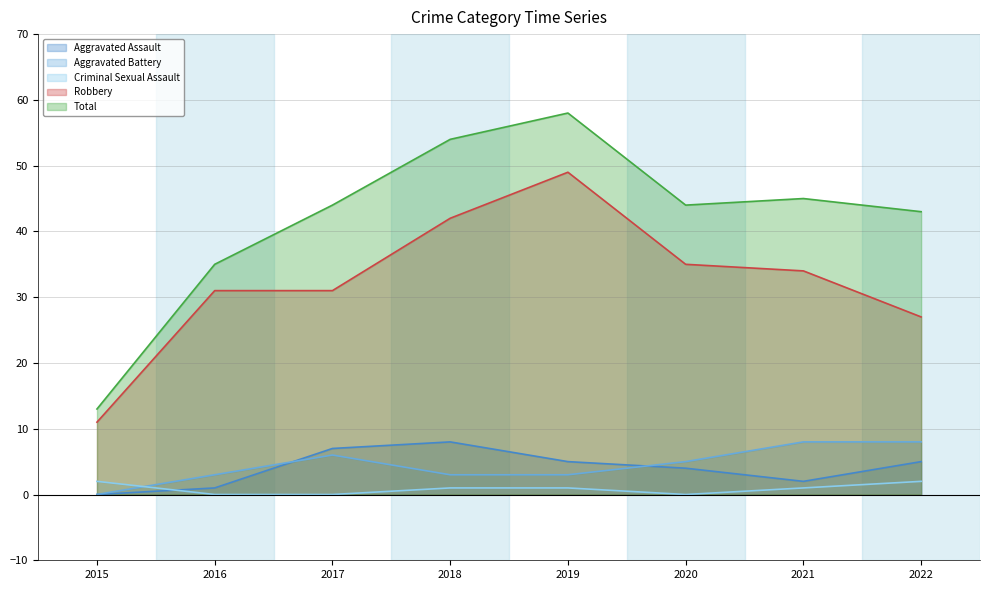

At which label is Aggravated Battery closest to 4?

2016